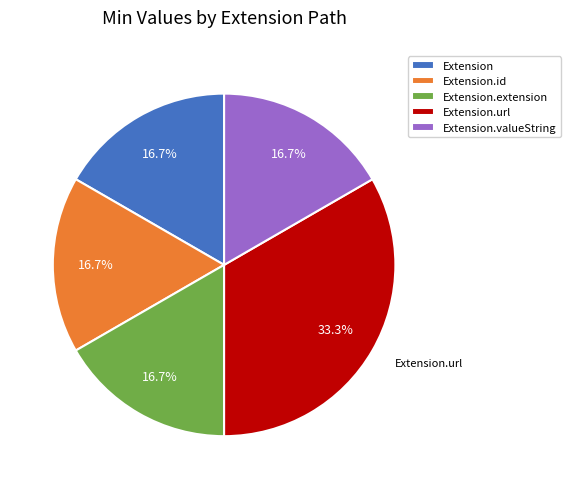

Is there a majority slice in this chart?

No